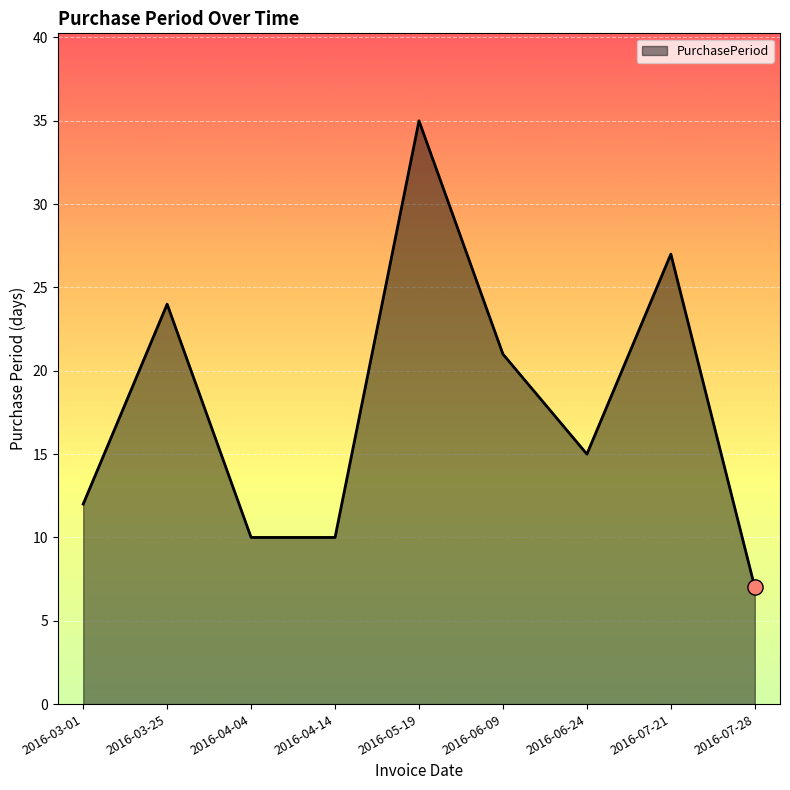

What is the ratio of the value at 2016-06-24 to the value at 2016-03-25?

0.6